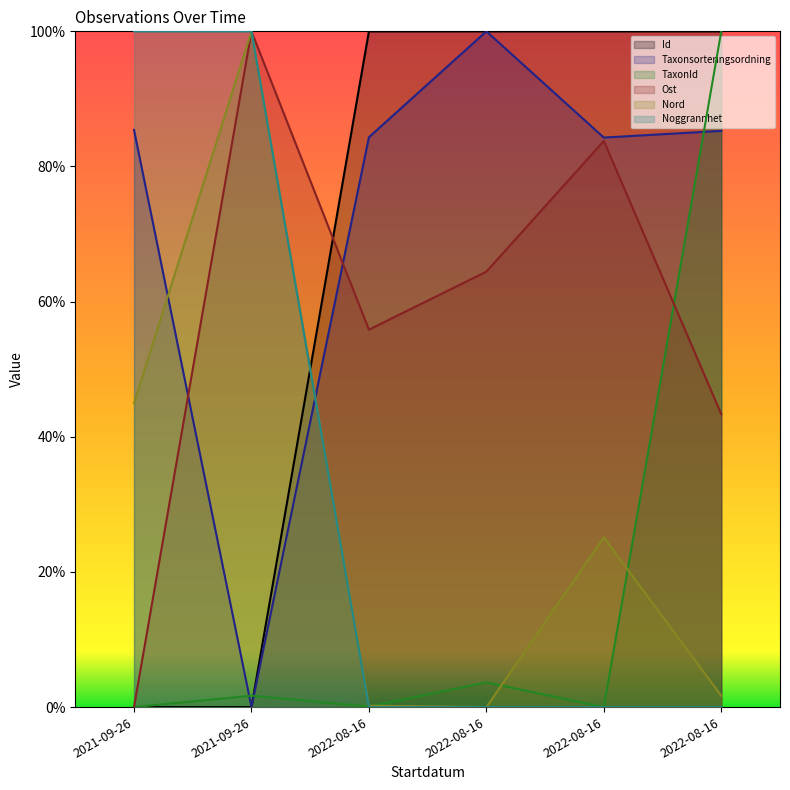

How many values in the Noggrannhet series exceed 0?

2